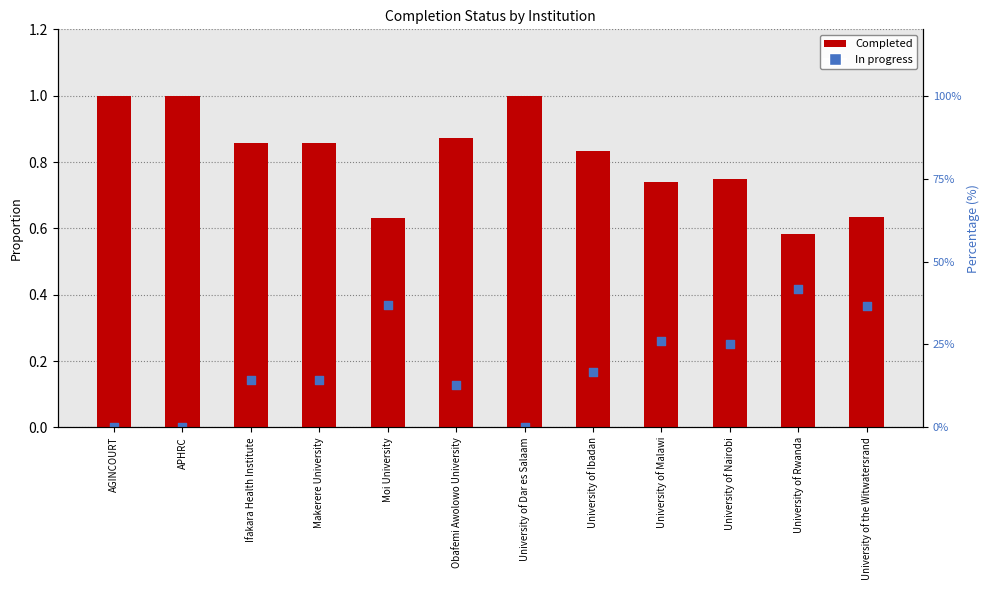

At how many categories does at least one series exceed 0?

12